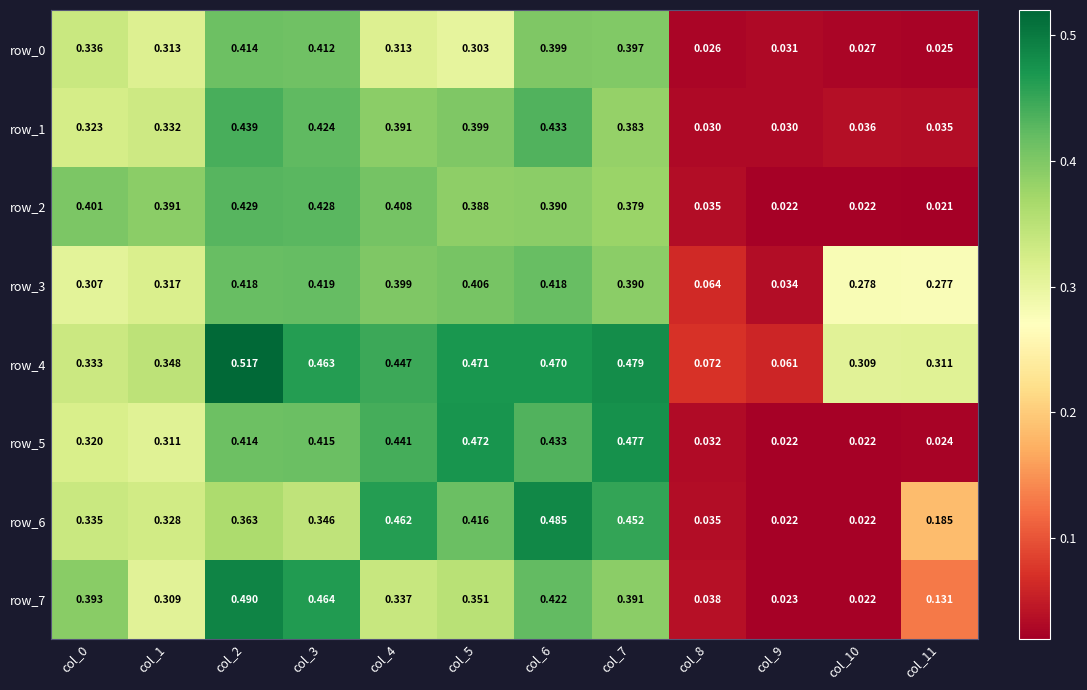

Reading left to right, what are all the values shown in this chart?

row_0: 0.3	0.3	0.4	0.4	0.3	0.3	0.4	0.4	0.0	0.0	0.0	0.0
row_1: 0.3	0.3	0.4	0.4	0.4	0.4	0.4	0.4	0.0	0.0	0.0	0.0
row_2: 0.4	0.4	0.4	0.4	0.4	0.4	0.4	0.4	0.0	0.0	0.0	0.0
row_3: 0.3	0.3	0.4	0.4	0.4	0.4	0.4	0.4	0.1	0.0	0.3	0.3
row_4: 0.3	0.3	0.5	0.5	0.4	0.5	0.5	0.5	0.1	0.1	0.3	0.3
row_5: 0.3	0.3	0.4	0.4	0.4	0.5	0.4	0.5	0.0	0.0	0.0	0.0
row_6: 0.3	0.3	0.4	0.3	0.5	0.4	0.5	0.5	0.0	0.0	0.0	0.2
row_7: 0.4	0.3	0.5	0.5	0.3	0.4	0.4	0.4	0.0	0.0	0.0	0.1